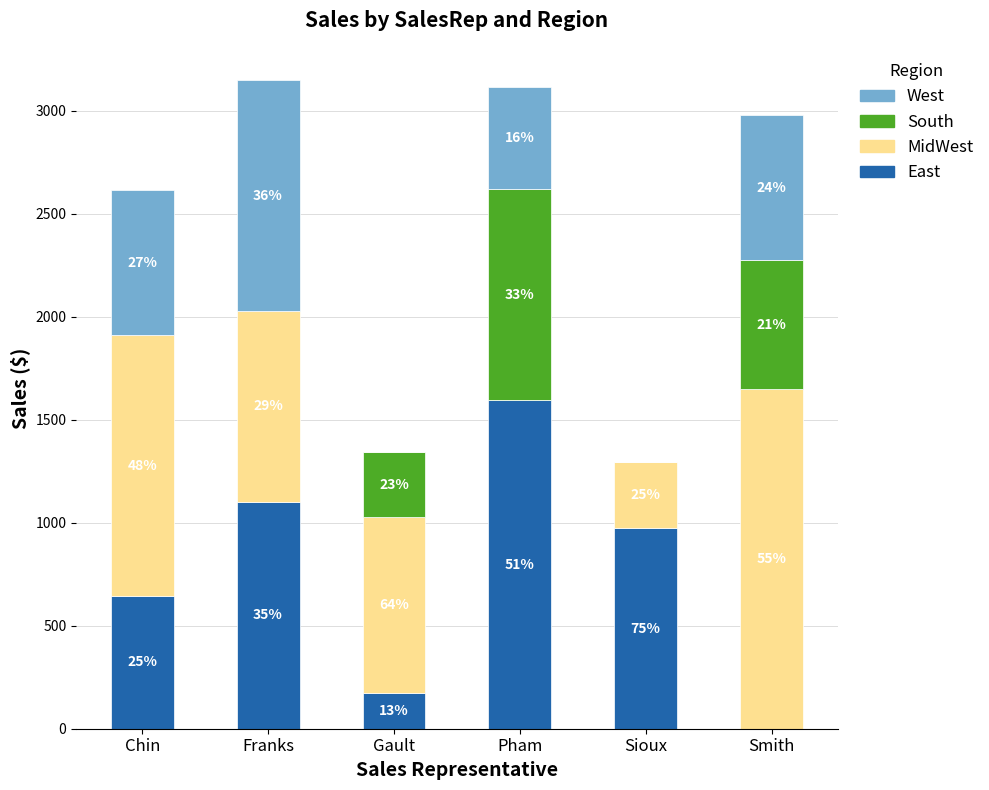

Are the bars grouped side by side (vs. stacked)?

No